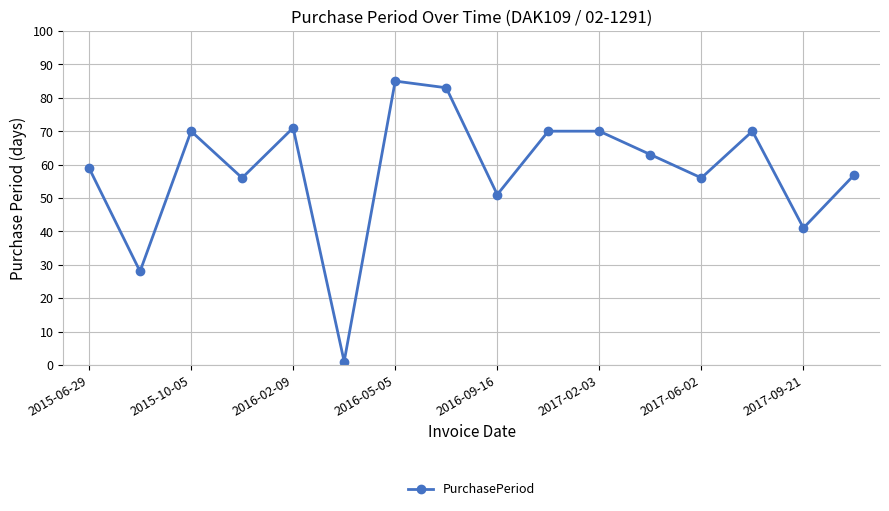

What is the value of the 4th point from the left?

56